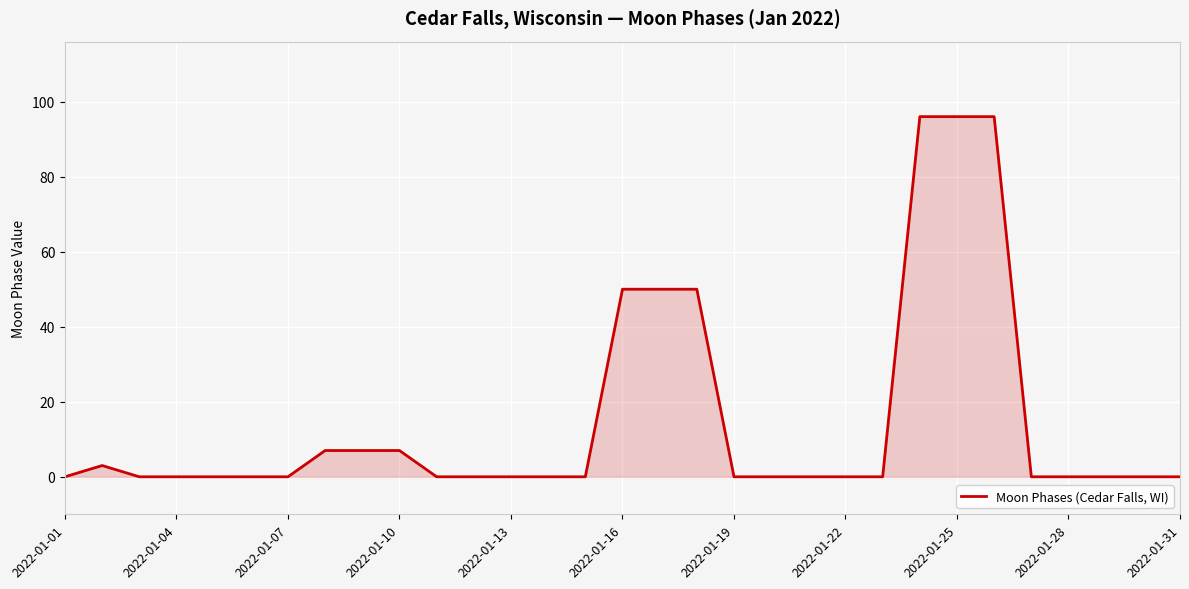

What is the maximum value shown in the chart?

96